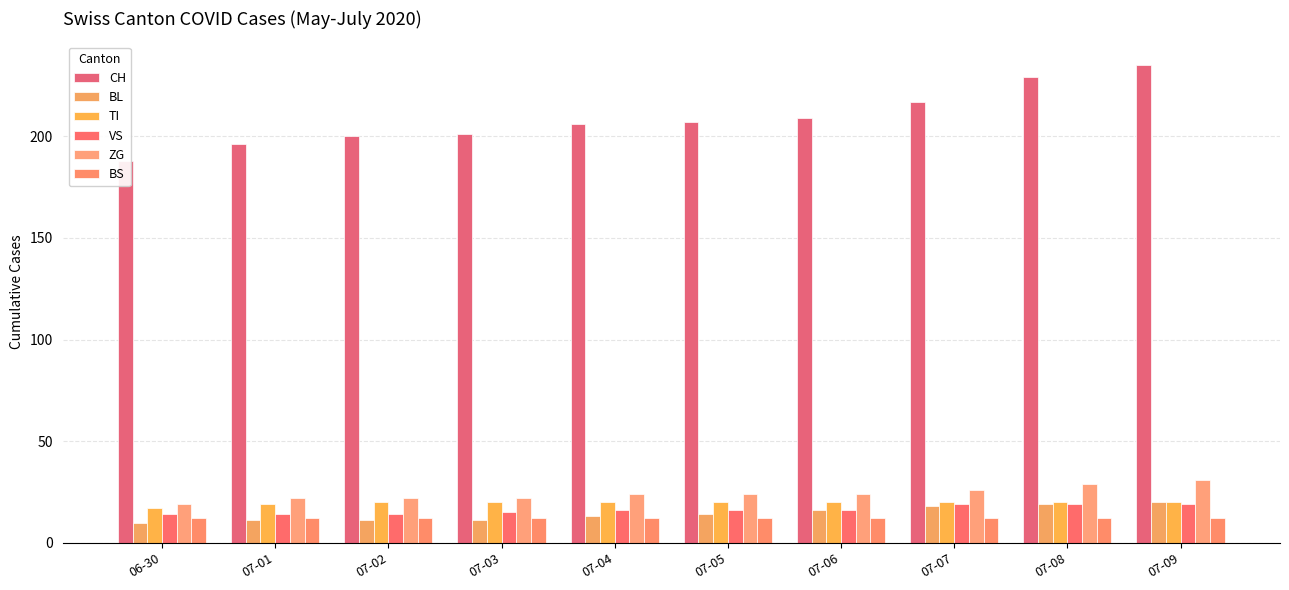

The BL series shows 2 at 07-02. True or false?

False